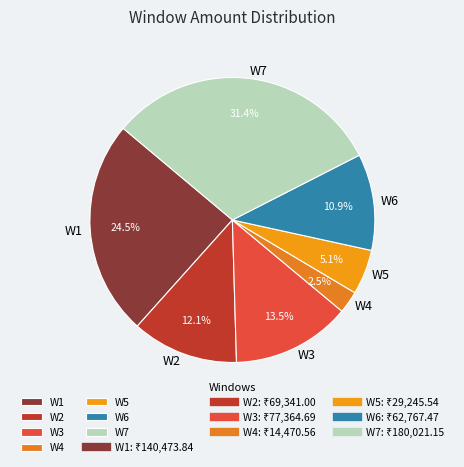

Does W5 represent more than half of the total?

No